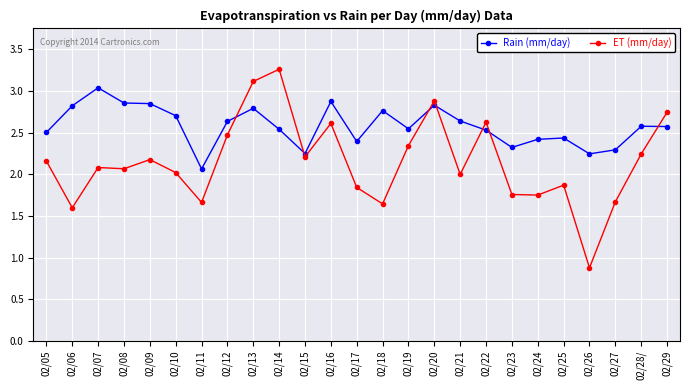

True or false: ET (mm/day) has a value of 0.2 at 02/26.

False